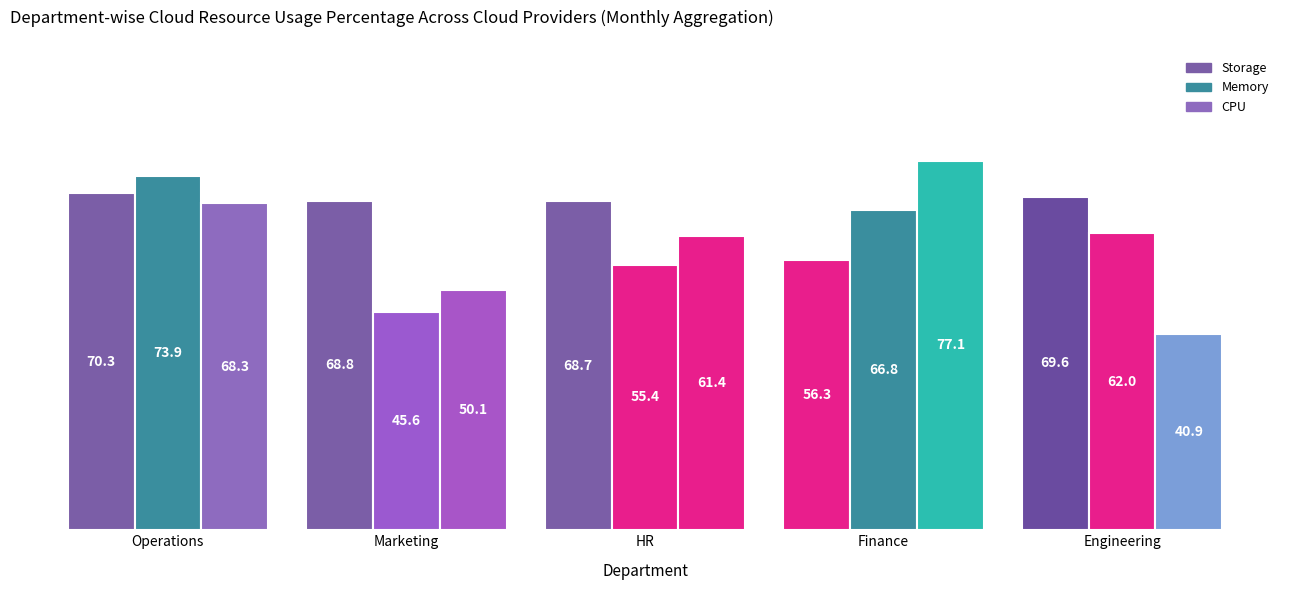

What is the total value across all series at HR?

185.5